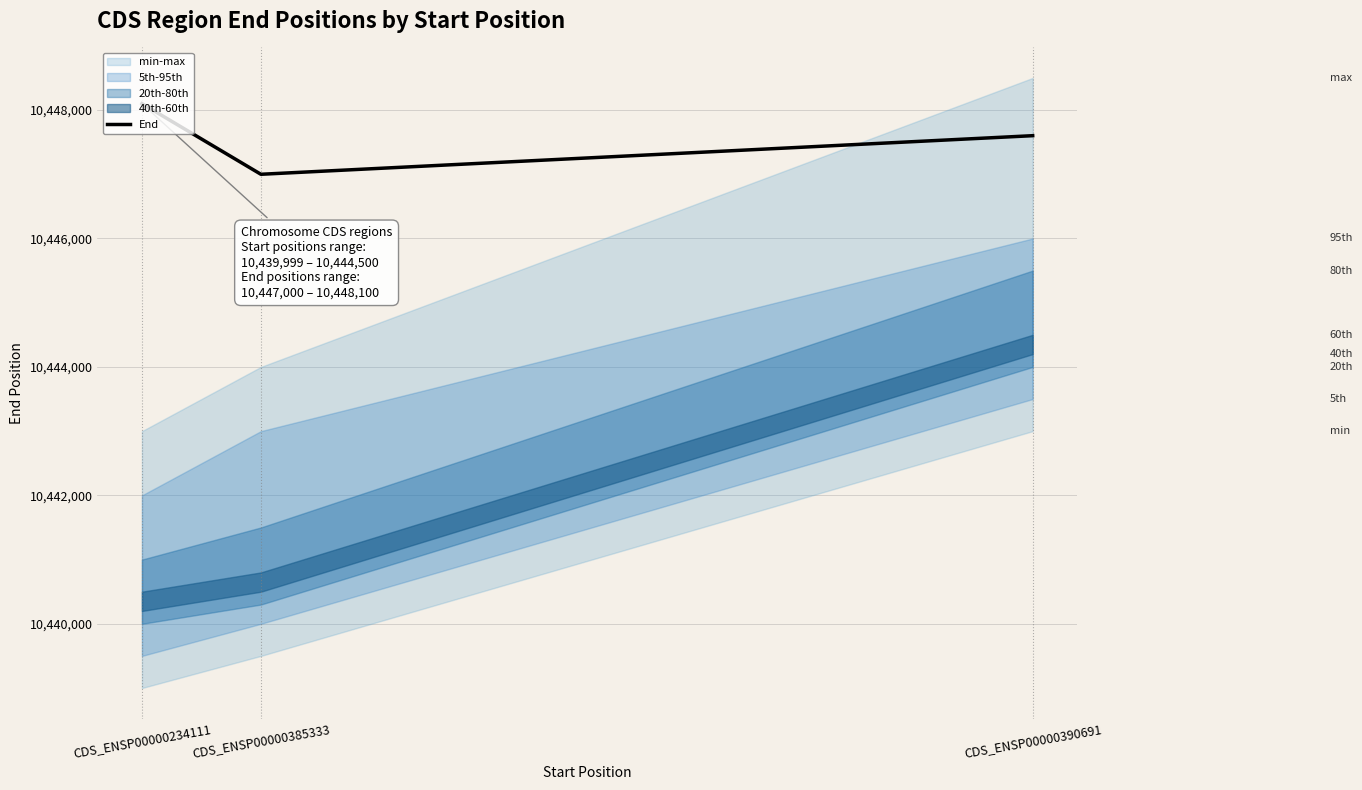

Rank the categories by value from highest to lowest.

CDS_ENSP00000234111, CDS_ENSP00000390691, CDS_ENSP00000385333